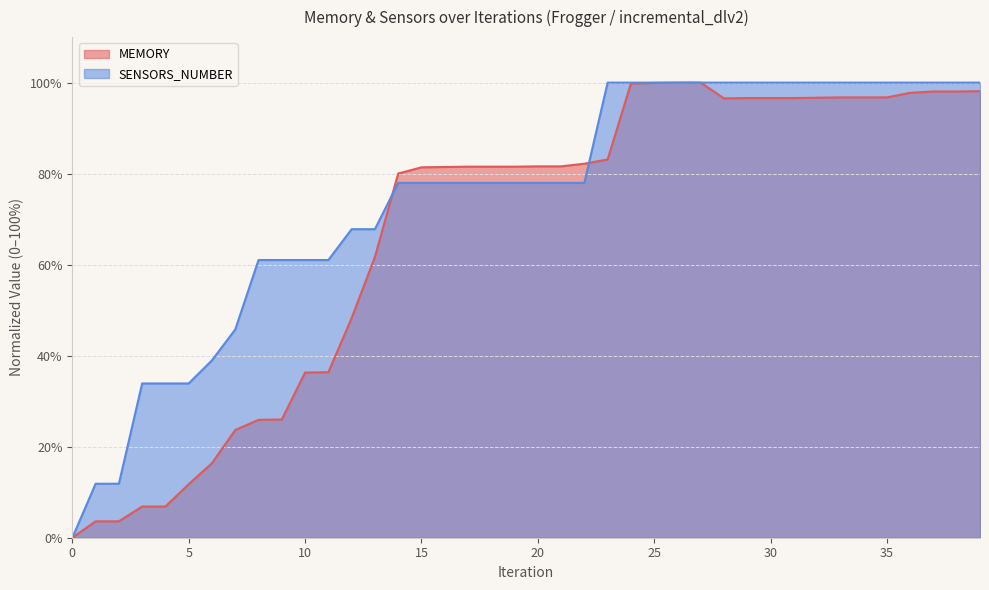

What is the difference between the MEMORY values at 13 and 35?

35.1